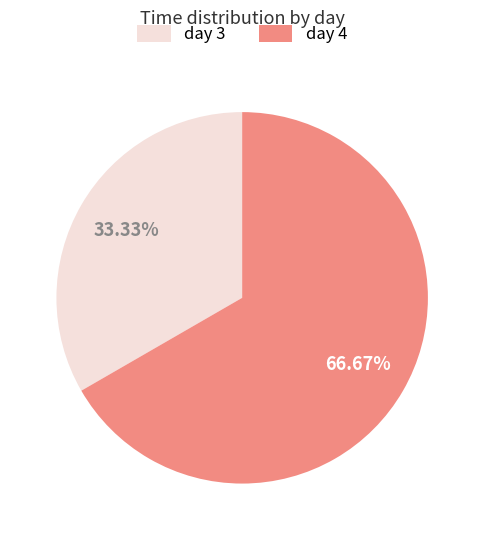

Is it true that day 3 is 60% of the pie?

False